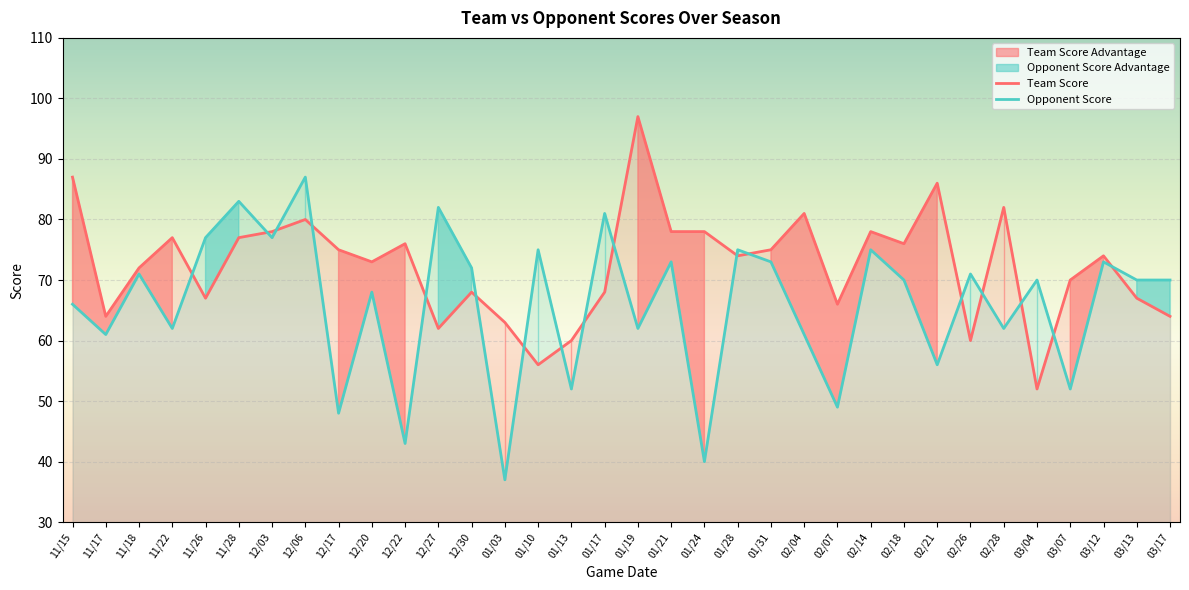

At how many categories does at least one series exceed 94?

1